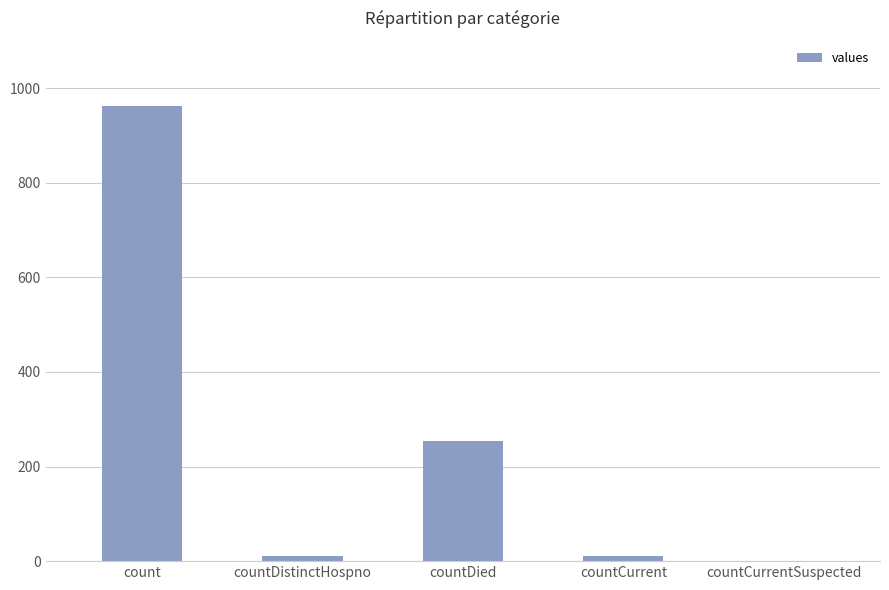

The value at countCurrentSuspected is 0. True or false?

True